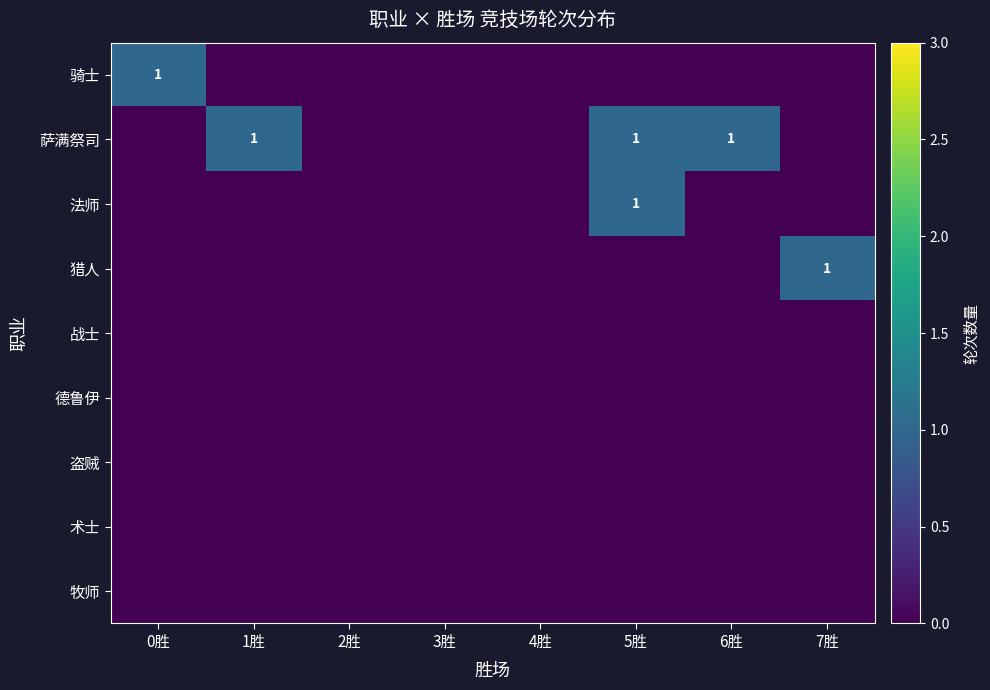

The 萨满祭司 series shows 1 at 5胜. True or false?

True